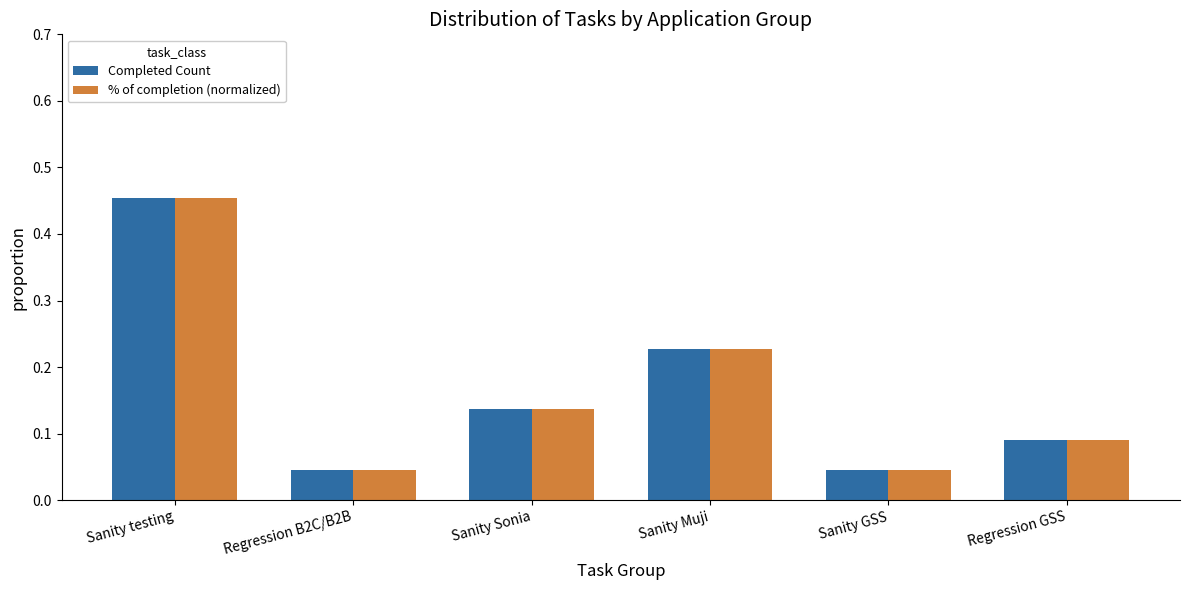

The Completed Count series shows 0.6 at Sanity testing. True or false?

False